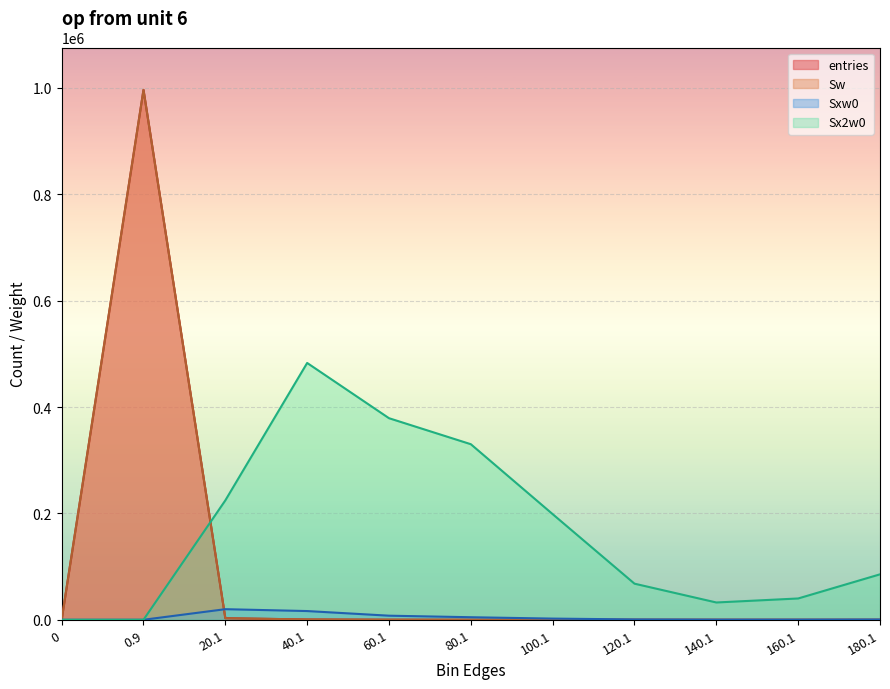

What is the sum of the entries values at 100.1 and 140.1?

27